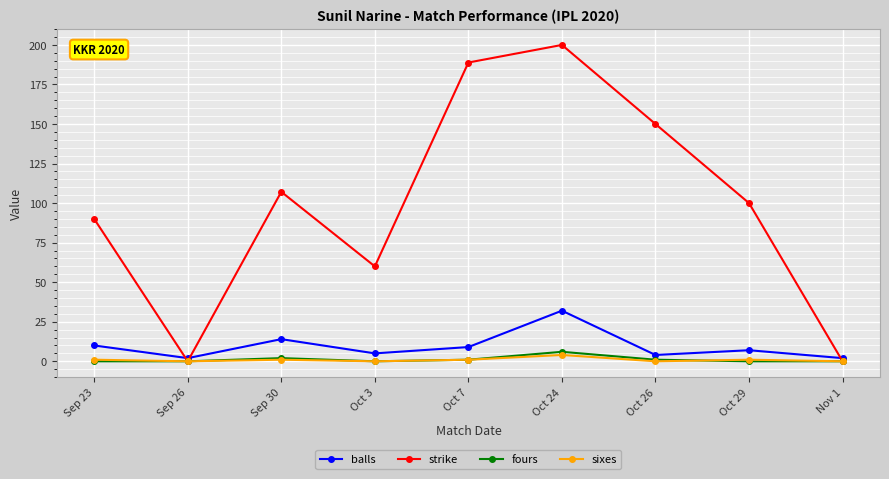

Reading left to right, transcribe all the data shown in this chart.

balls: Sep 23=10.0	Sep 26=2.0	Sep 30=14.0	Oct 3=5.0	Oct 7=9.0	Oct 24=32.0	Oct 26=4.0	Oct 29=7.0	Nov 1=2.0
strike: Sep 23=90.0	Sep 26=0.0	Sep 30=107.1	Oct 3=60.0	Oct 7=188.9	Oct 24=200.0	Oct 26=150.0	Oct 29=100.0	Nov 1=0.0
fours: Sep 23=0.0	Sep 26=0.0	Sep 30=2.0	Oct 3=0.0	Oct 7=1.0	Oct 24=6.0	Oct 26=1.0	Oct 29=0.0	Nov 1=0.0
sixes: Sep 23=1.0	Sep 26=0.0	Sep 30=1.0	Oct 3=0.0	Oct 7=1.0	Oct 24=4.0	Oct 26=0.0	Oct 29=1.0	Nov 1=0.0